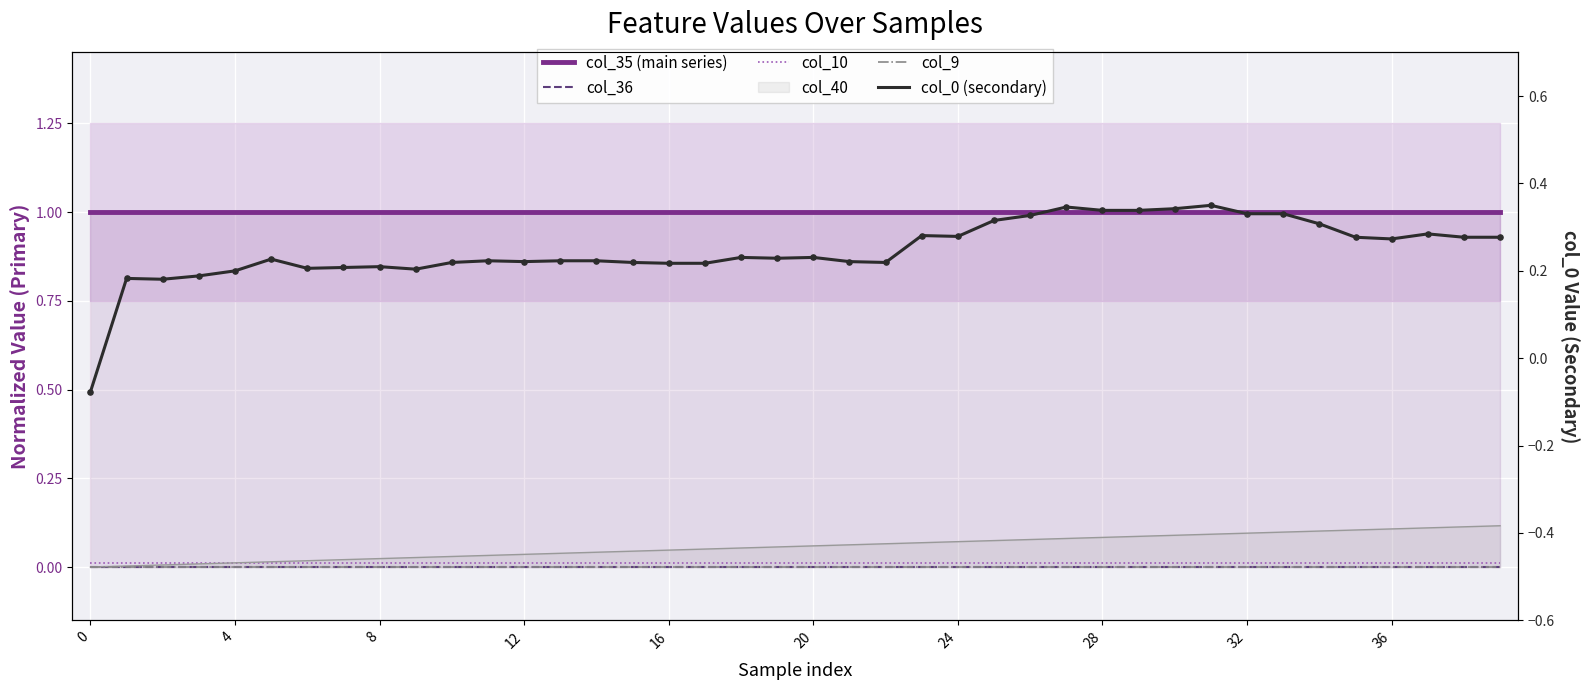

At which category is the sum across all series the highest?

31